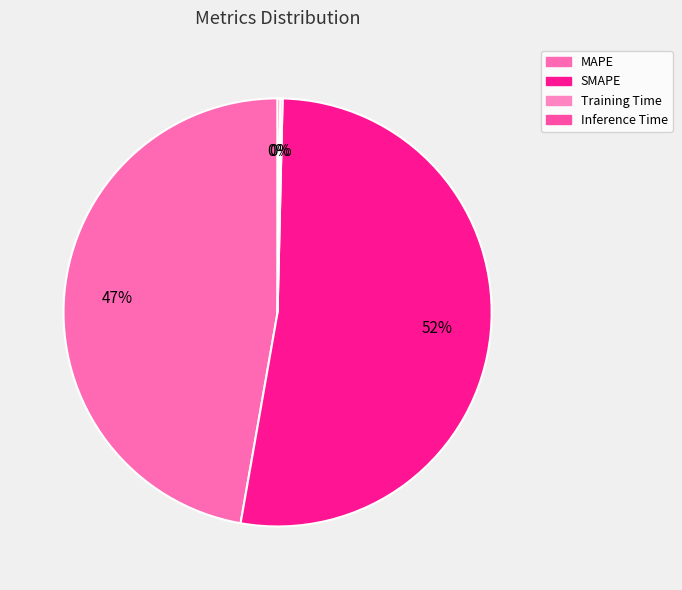

What is the total percentage of SMAPE and Inference Time?

52.6%